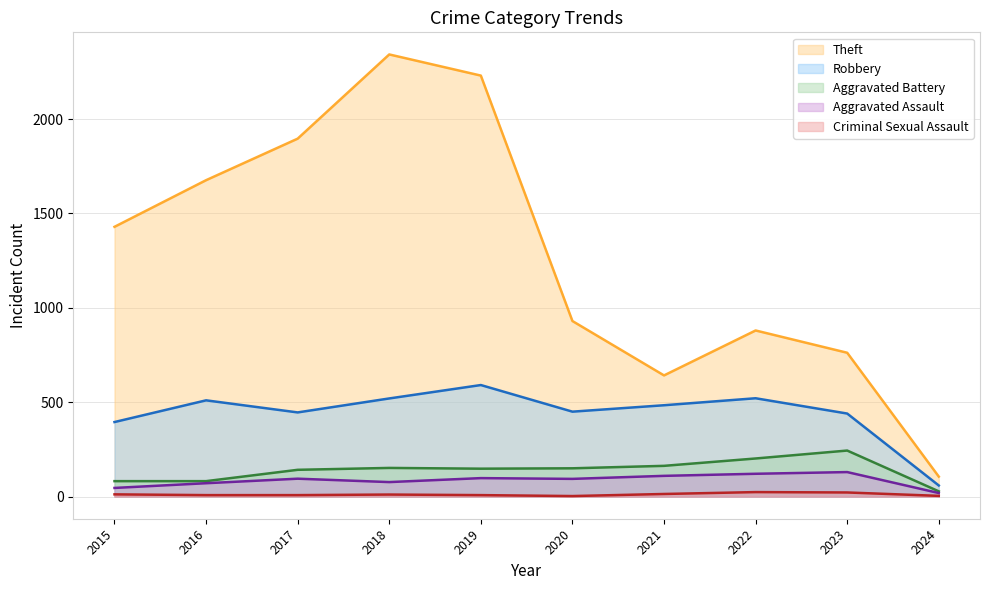

True or false: Criminal Sexual Assault has a value of 34 at 2023.

False